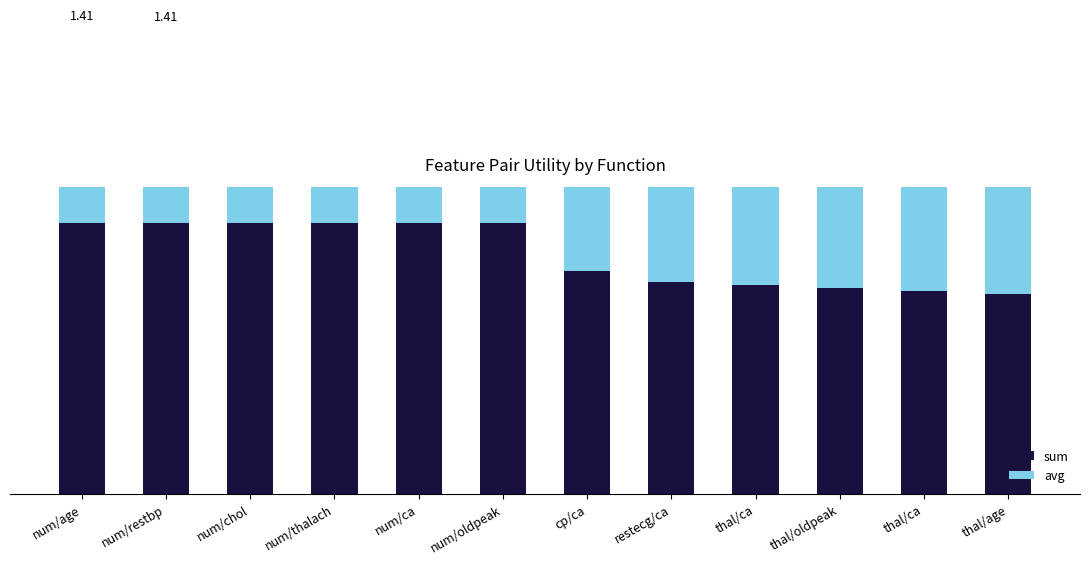

What is the difference between the maximum and minimum values in the avg series?

0.2